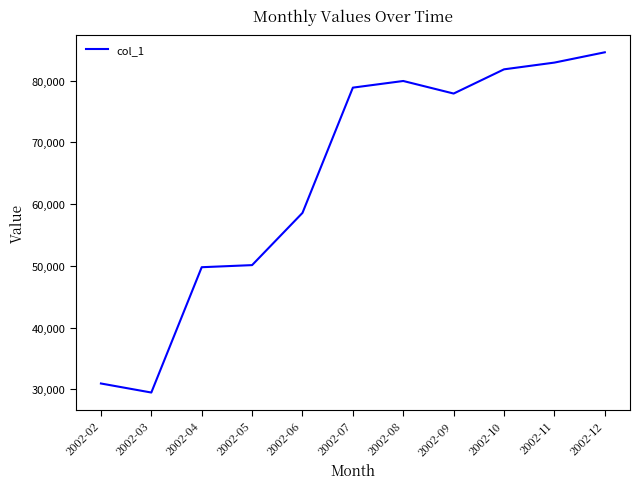

At which category does the data reach its first local valley?

2002-03